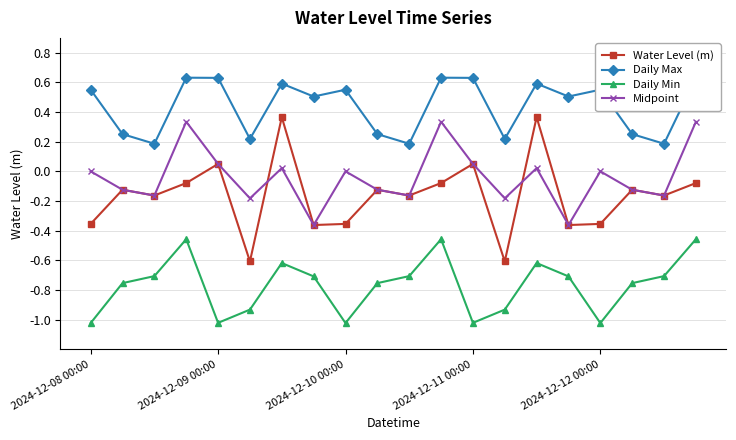

True or false: Daily Max and Daily Min cross at least once.

False